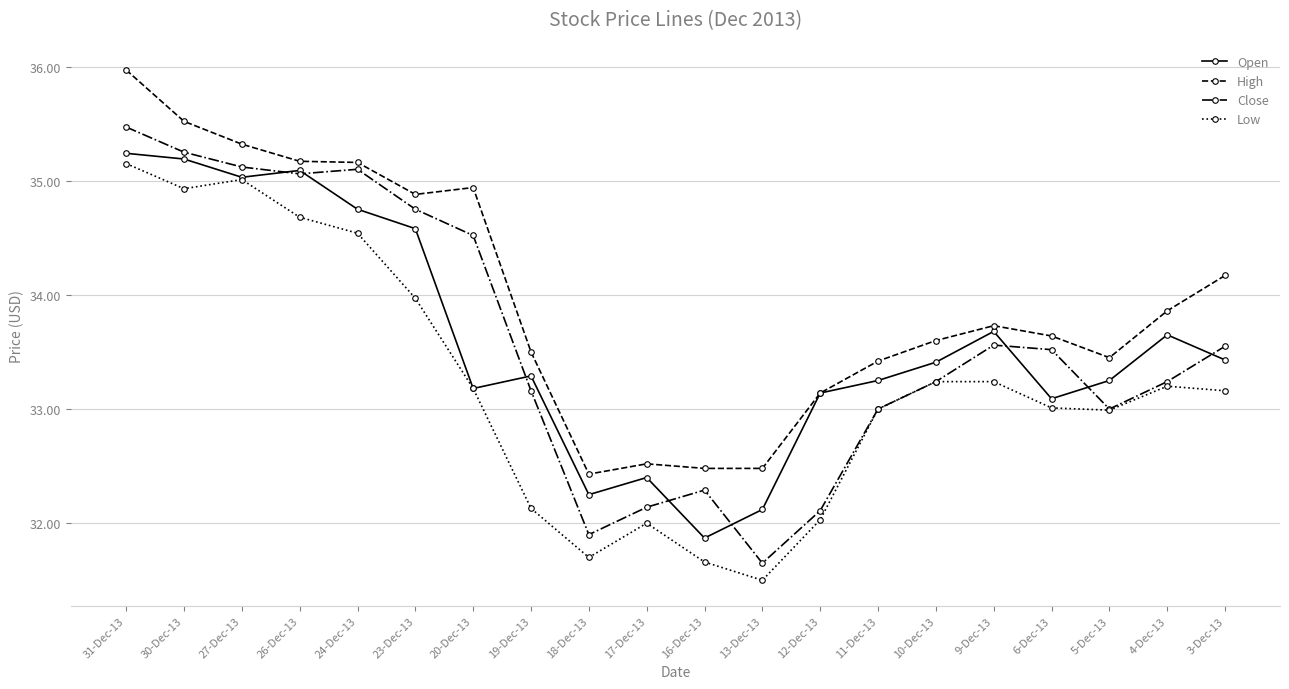

What value does the Open series have at 6-Dec-13?

33.1